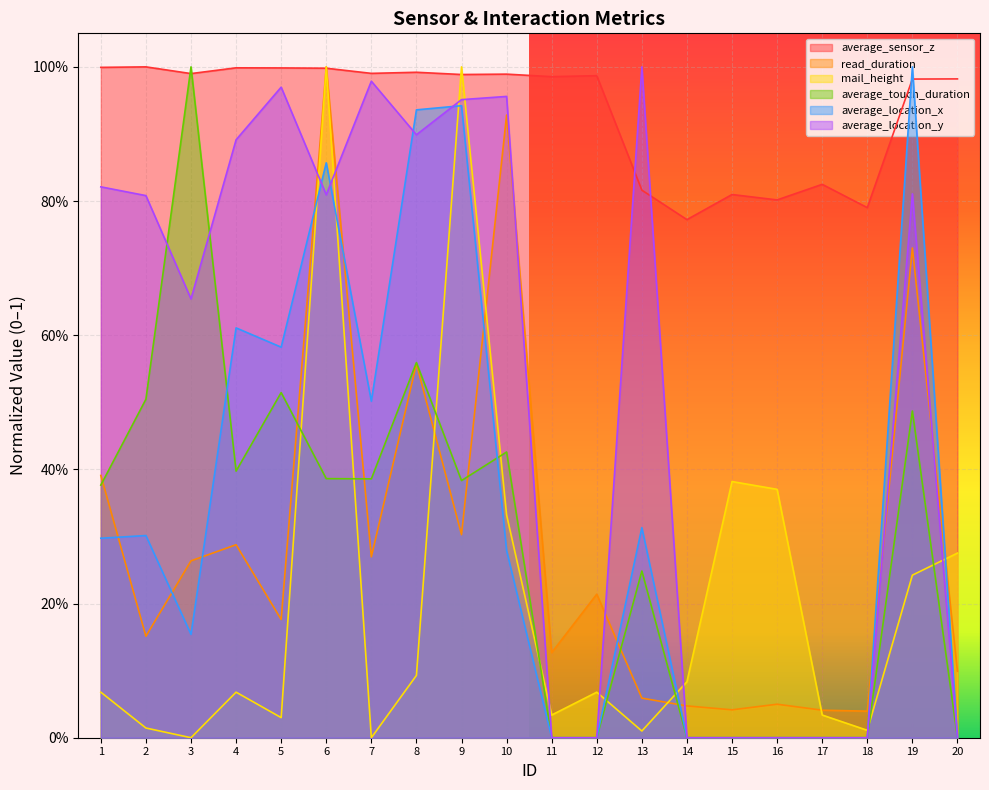

Where is average_sensor_z nearest to the value 0?

14